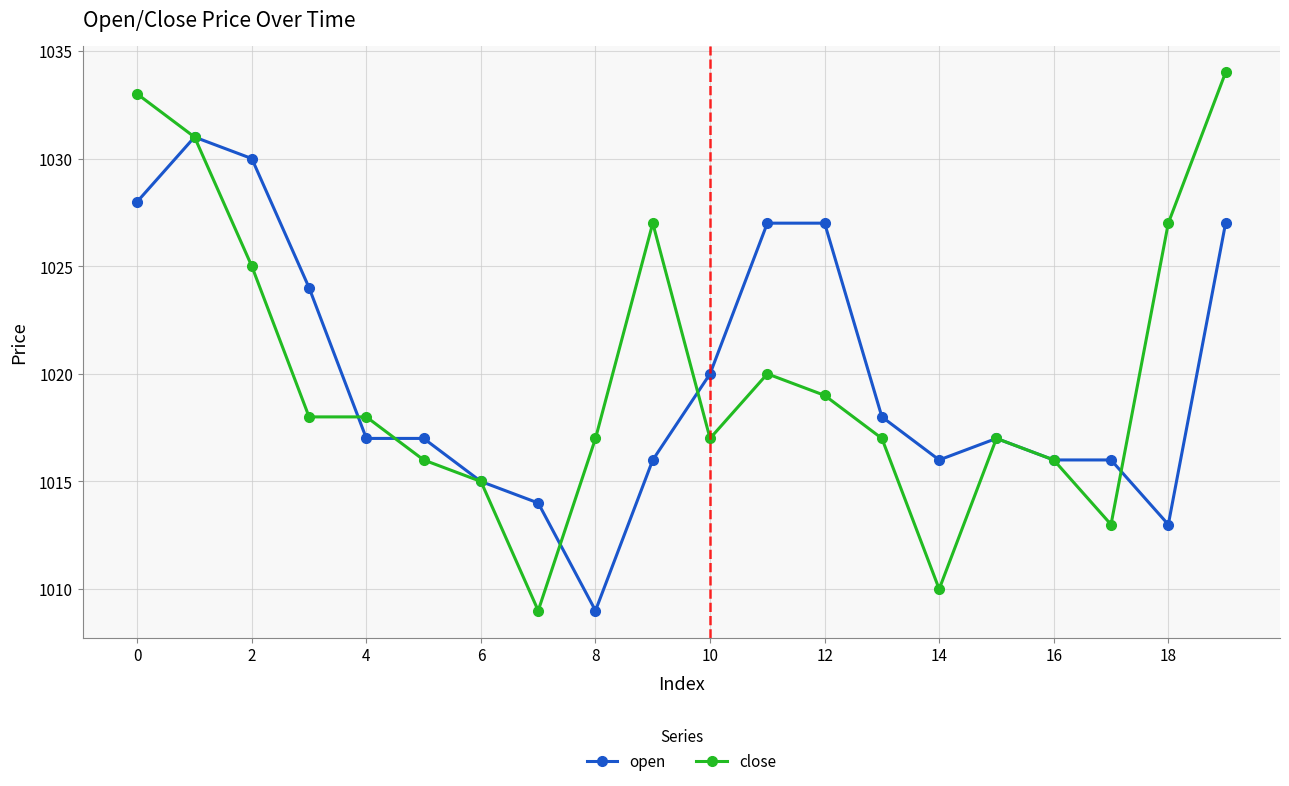

Which series has the widest spread of values?

close